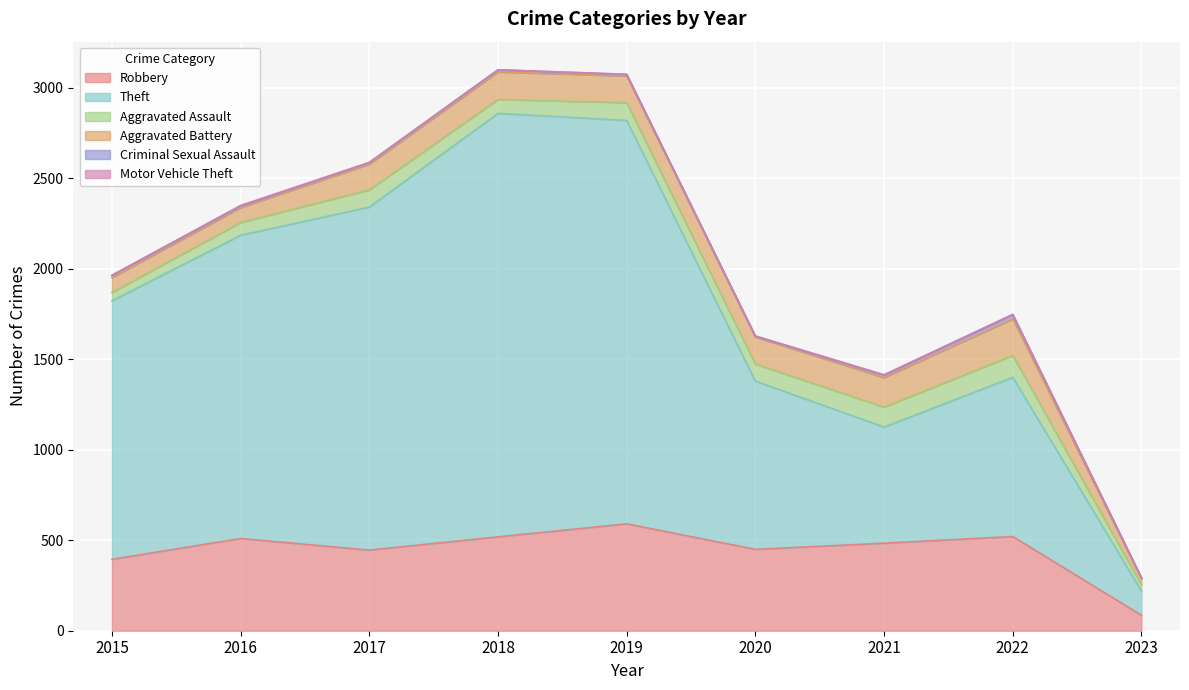

Reading left to right, list all the values displayed in this chart.

Robbery: 395	510	446	519	591	450	484	521	86
Theft: 1429	1676	1896	2341	2230	930	642	880	134
Aggravated Assault: 46	71	95	77	98	94	110	121	33
Aggravated Battery: 82	82	142	152	148	150	163	202	34
Criminal Sexual Assault: 12	8	8	11	8	3	14	23	4
Motor Vehicle Theft: 1	4	2	1	1	3	2	2	3